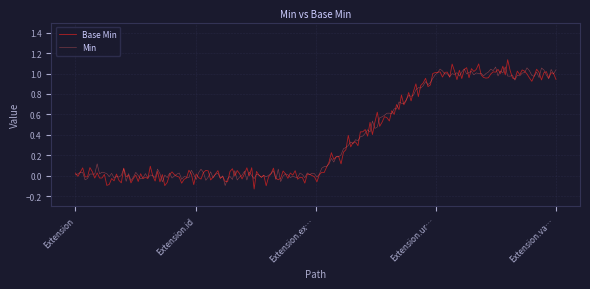

Which series has the largest range (max minus min)?

Base Min